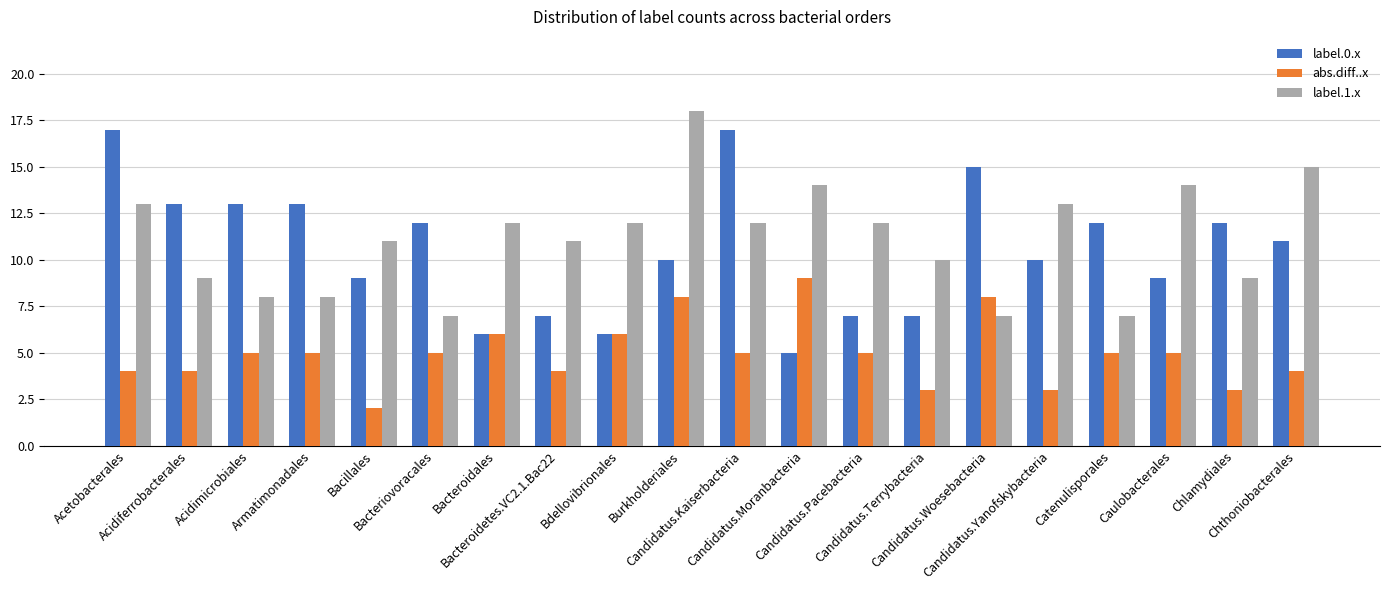

What is the highest value of the label.0.x series?

17